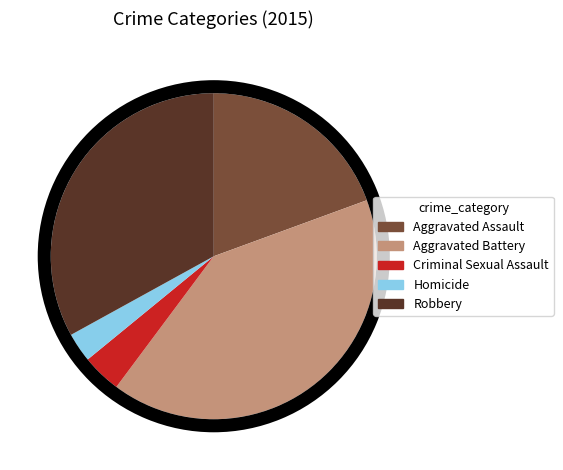

How many segments does this pie chart have?

5